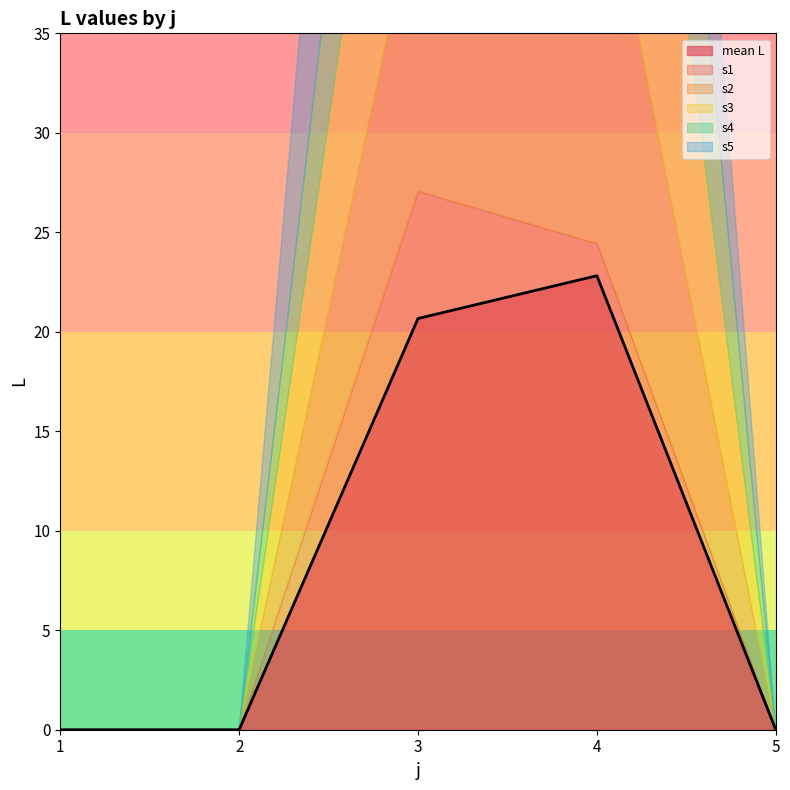

What is the average value of the s3 series?

9.1